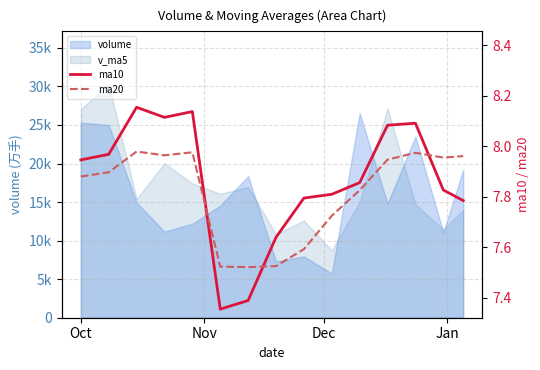

True or false: ma10 and ma20 cross at least once.

True